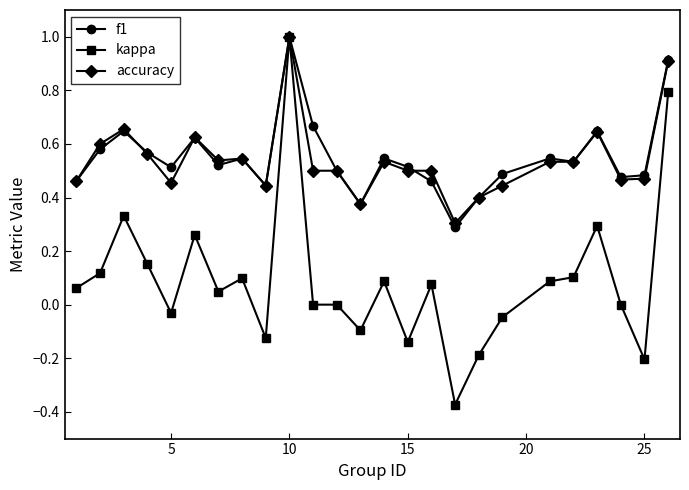

Which series has the widest spread of values?

kappa